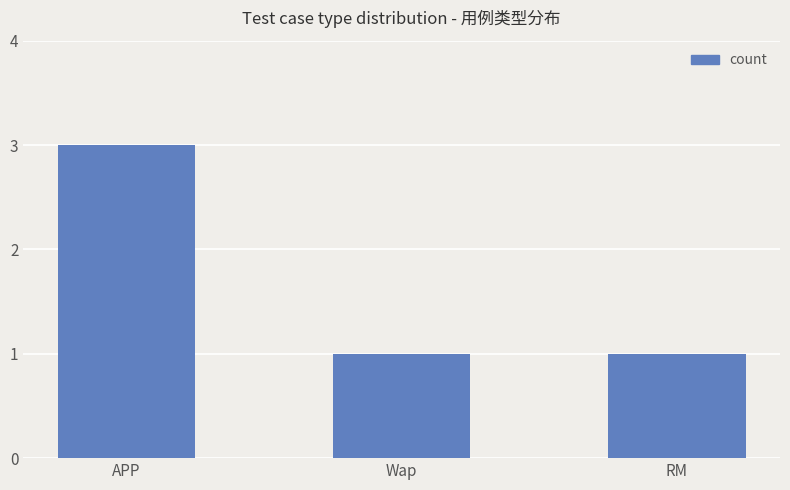

Are the bars grouped side by side (vs. stacked)?

No